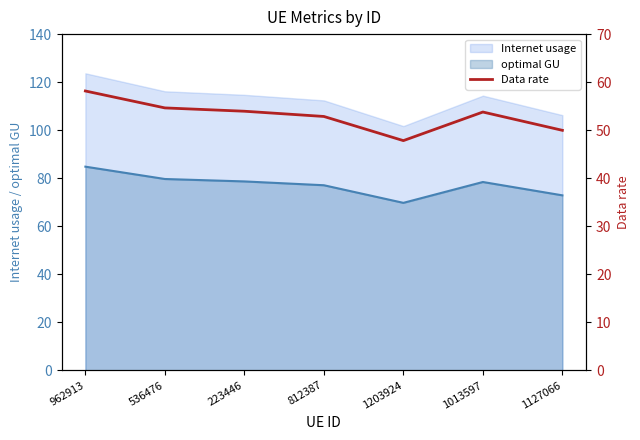

List the labels in order of value, smallest first.

1203924, 1127066, 812387, 1013597, 223446, 536476, 962913